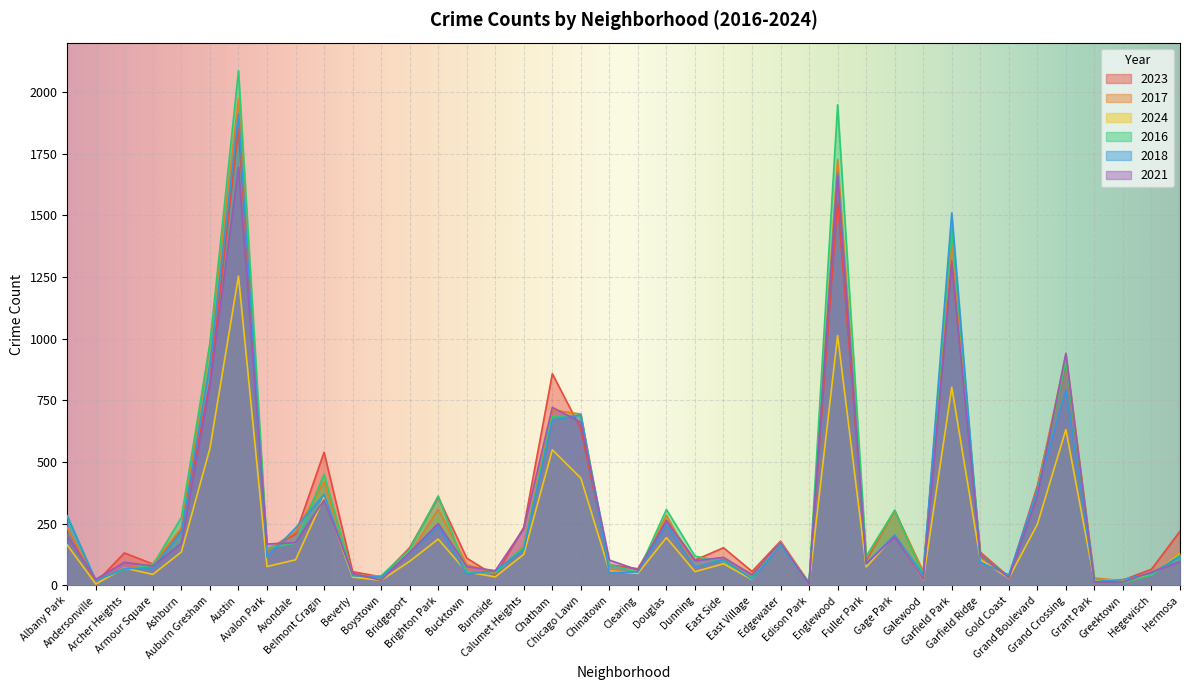

How many times do 2018 and 2016 cross each other?

21